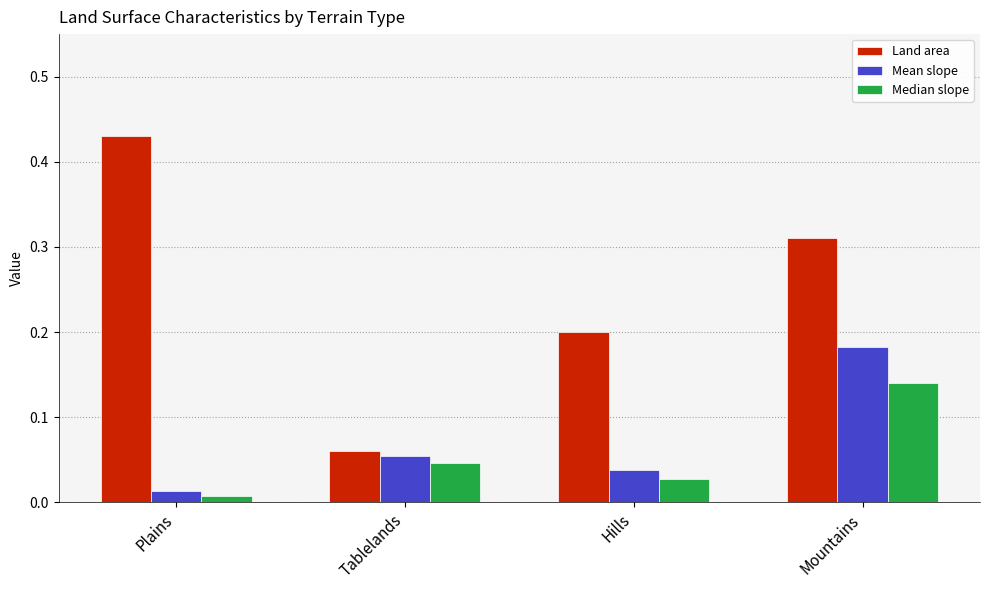

List the labels in order of Median slope value, largest first.

Mountains, Tablelands, Hills, Plains